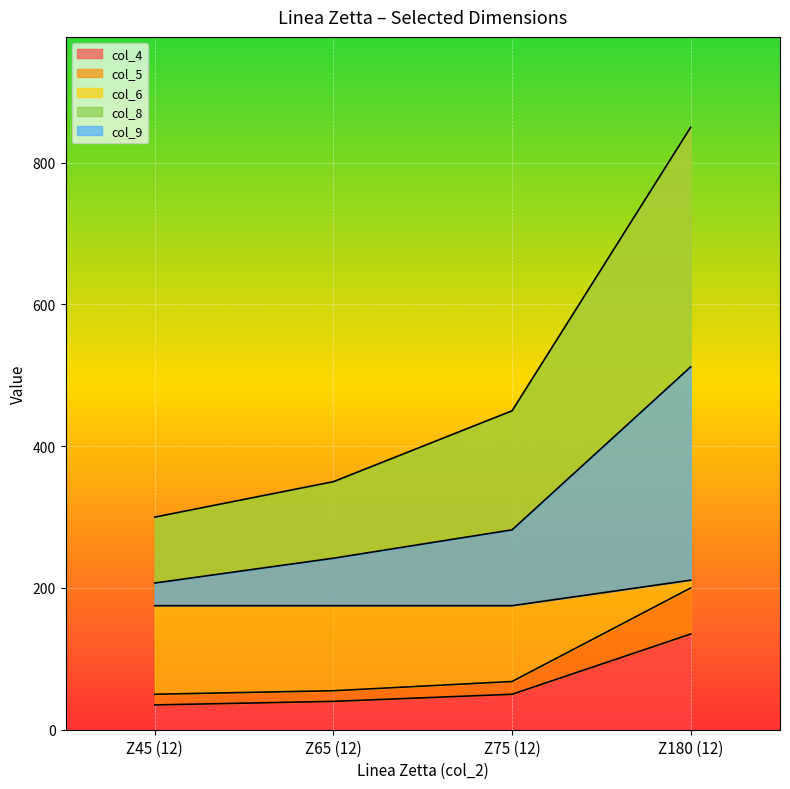

What is the difference between the maximum and minimum values in the col_4 series?

100